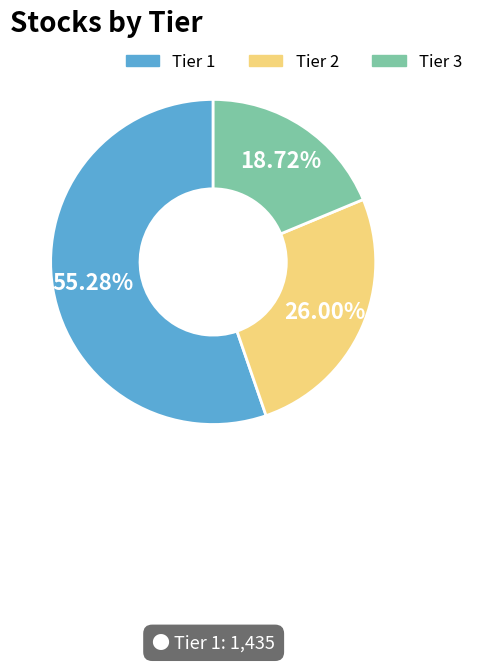

Approximately how many times larger is the value at Tier 1 compared to Tier 2?

2.1